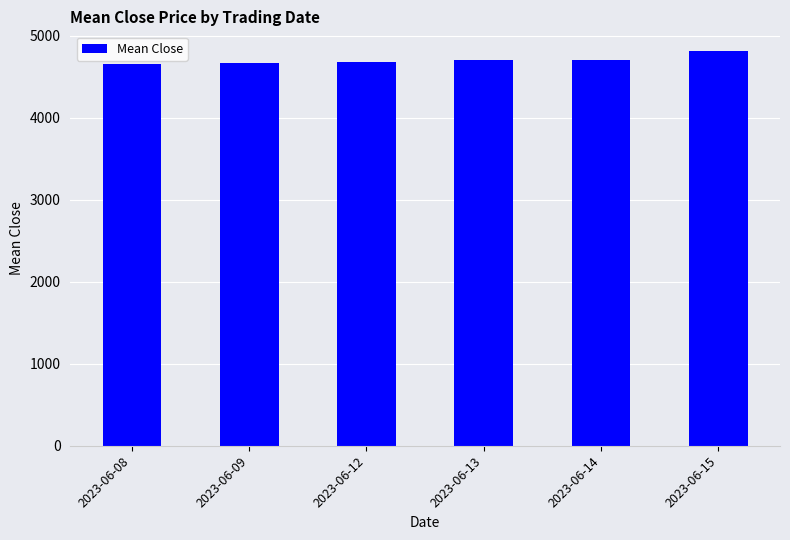

Which label corresponds to the largest value in the chart?

2023-06-15